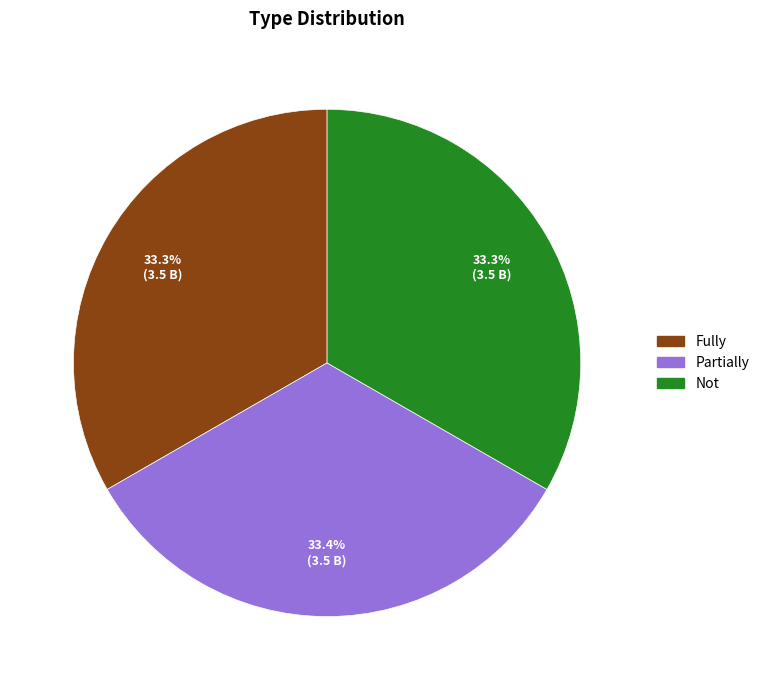

How many segments does this pie chart have?

3